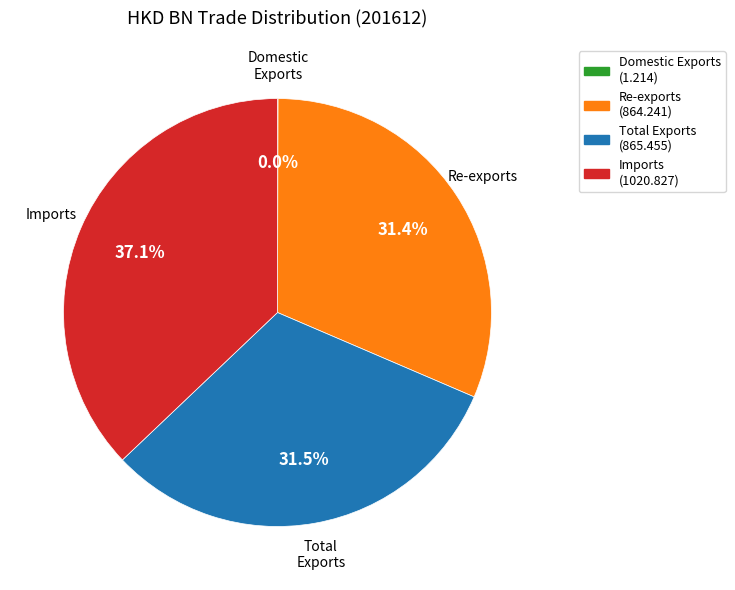

Between Imports and Total Exports, which is larger?

Imports